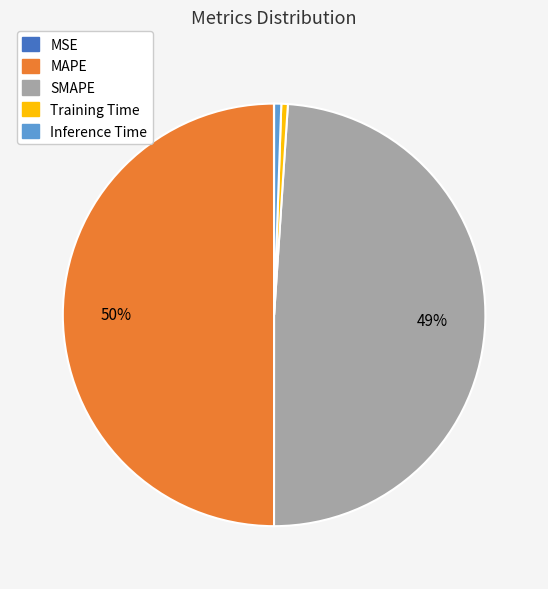

To the nearest percent, what percentage of the pie is Inference Time?

1%